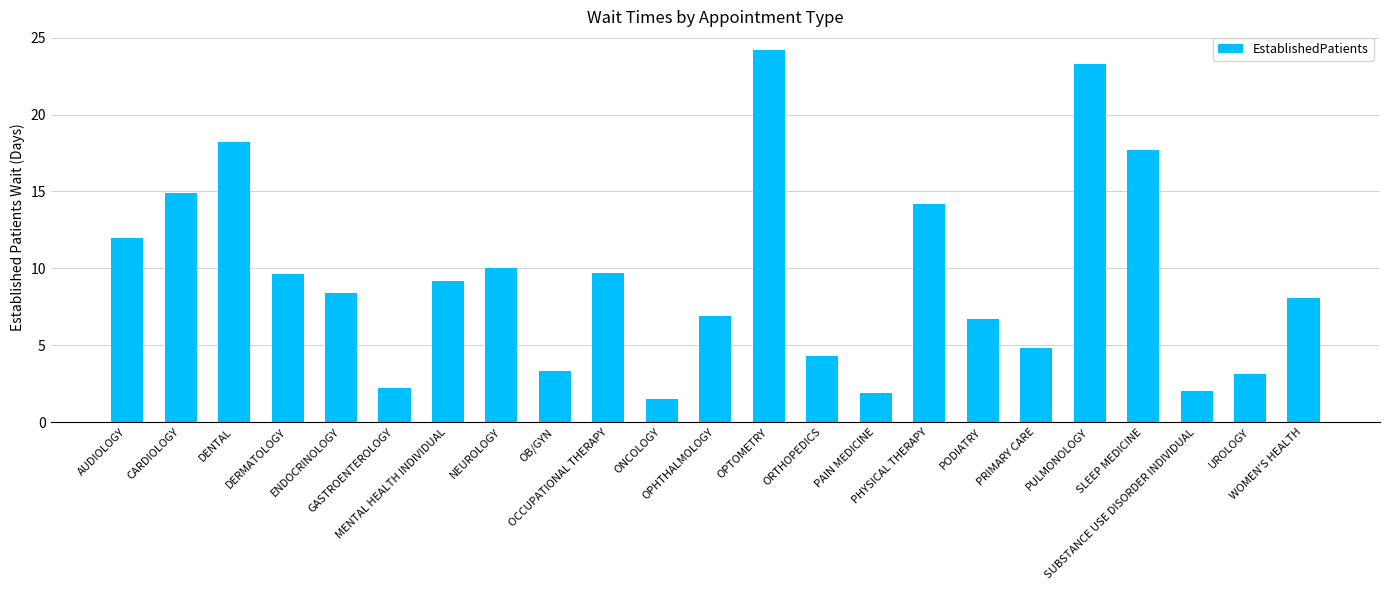

What is the smallest value displayed?

1.5